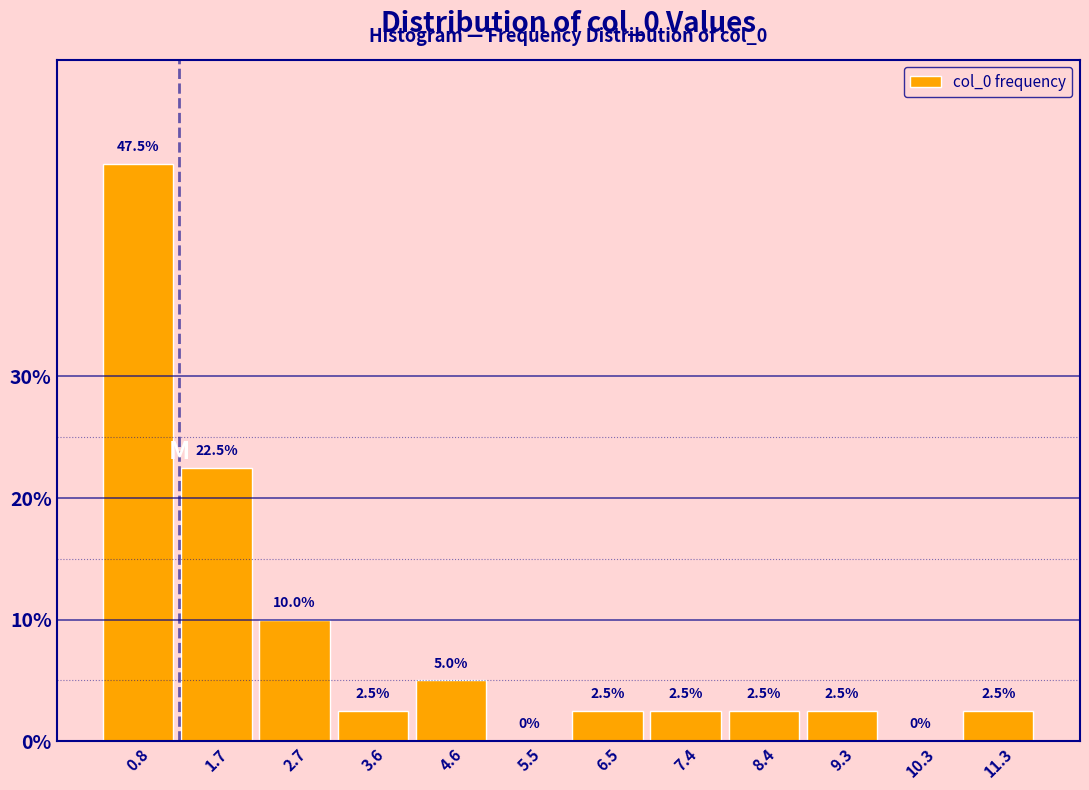

How tall is the bar that spans 10.8 to 11.7 on the x-axis? The bar edges are not printed on the chart, so give them approximately, as read against the axis.

2.5